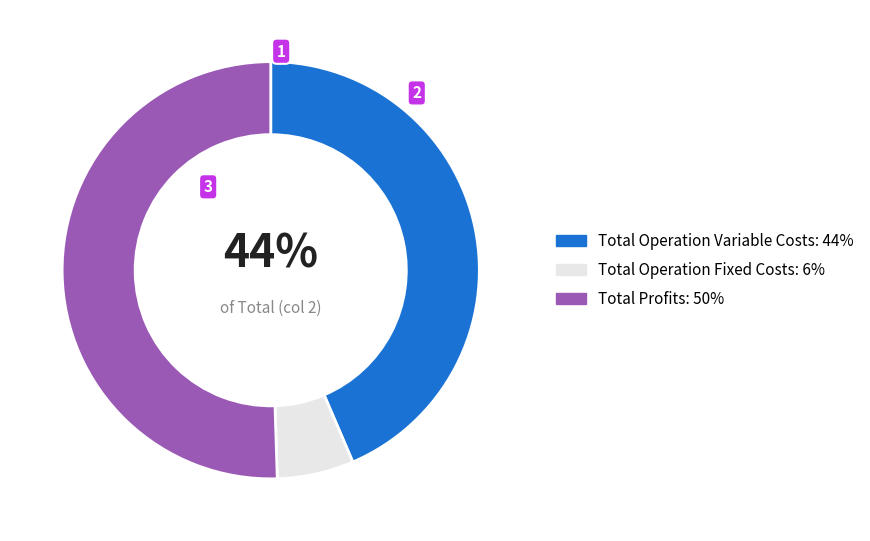

To the nearest percent, what is the average slice percentage?

33%